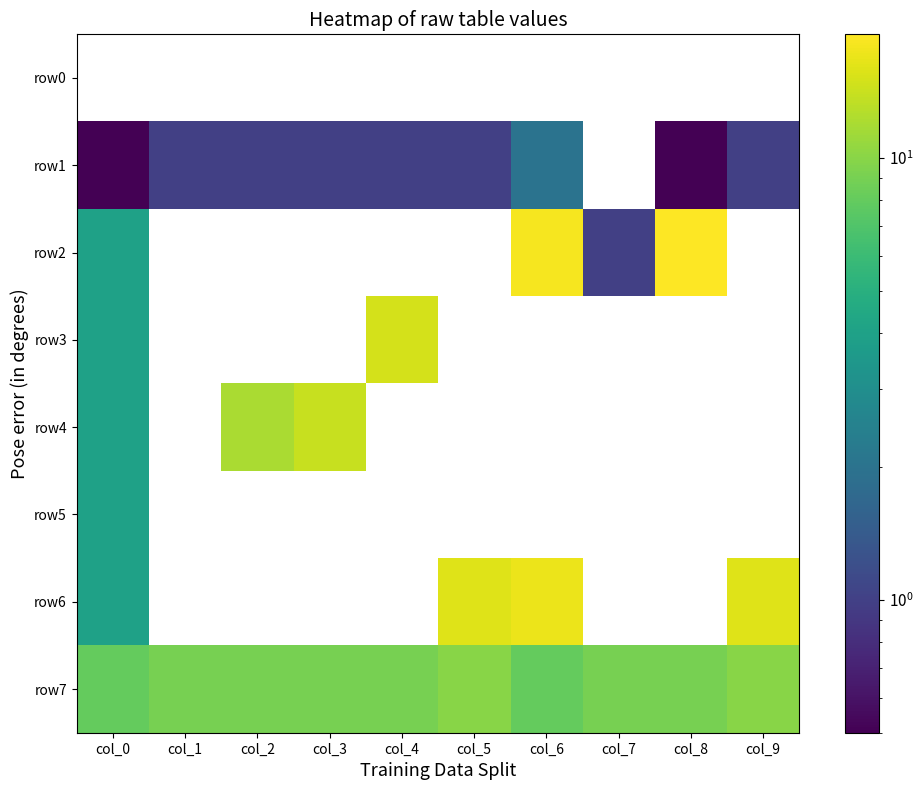

Which category has the highest value in the row4 series?

col_3